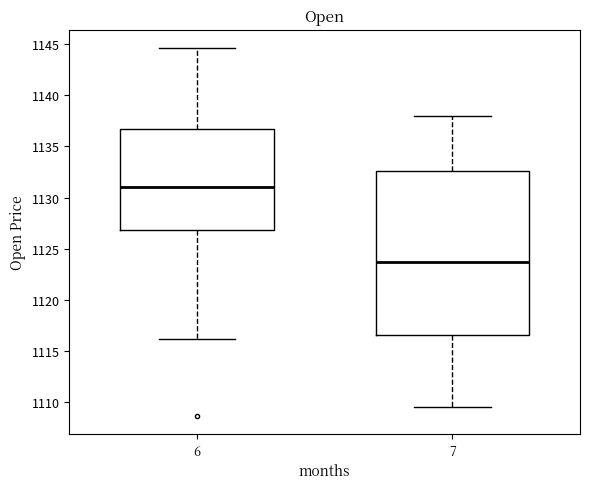

Where does the upper whisker of the box at x = 7 end on the y-axis? The values are not printed on the chart, so give them approximately, as read against the axis.

1138.0